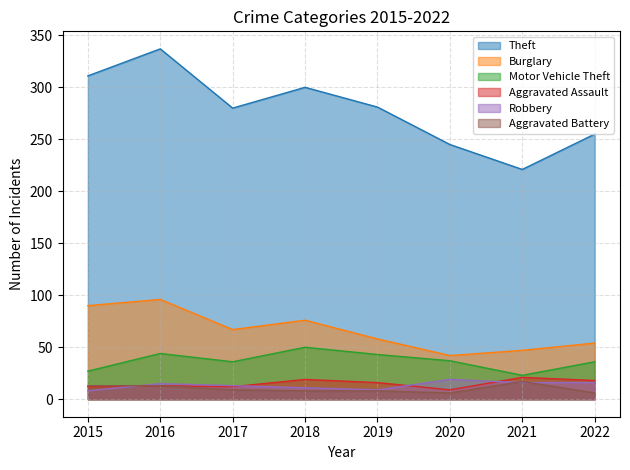

Which series has the largest range (max minus min)?

Theft